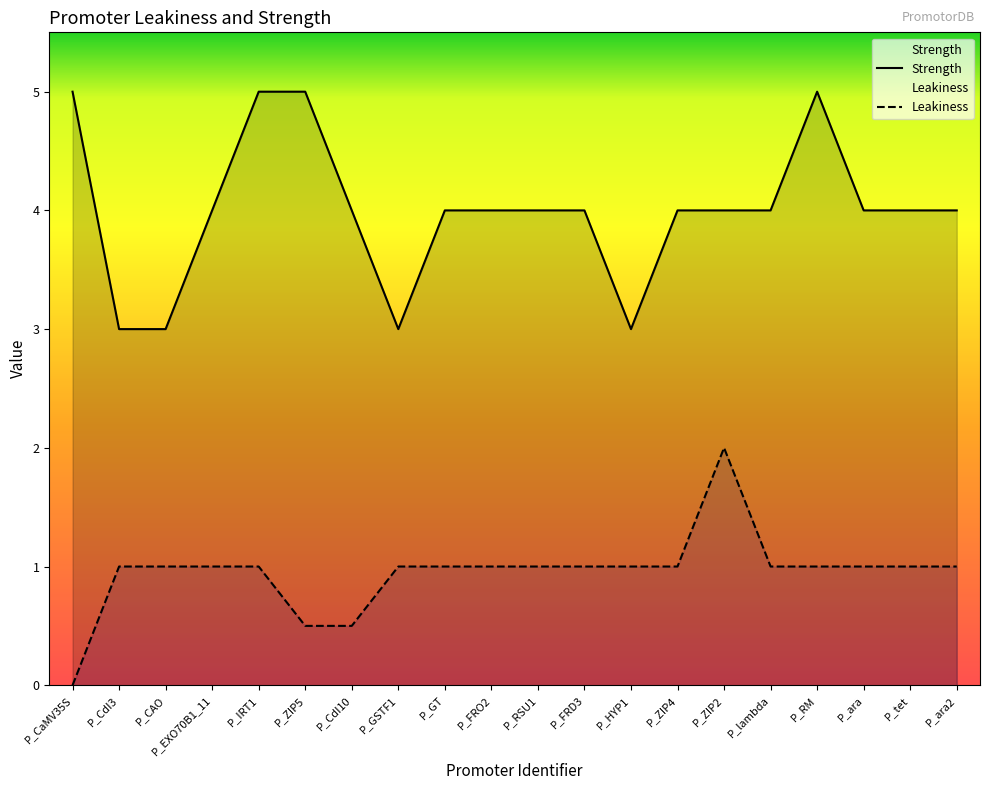

List the series in order of their overall mean, lowest first.

Leakiness, Strength